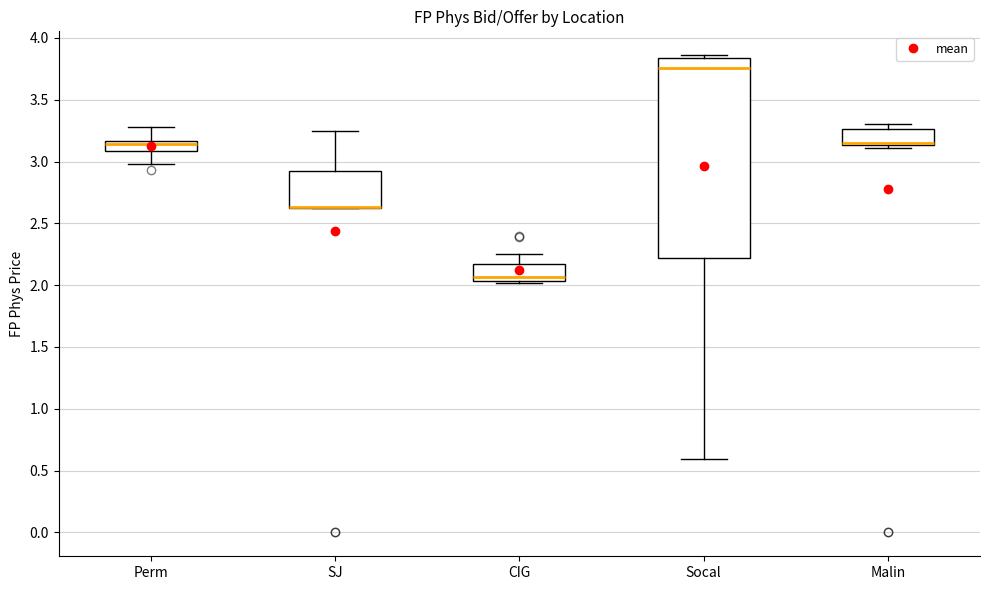

Comparing the boxes themselves (not the whiskers), which one is the tallest?

Socal